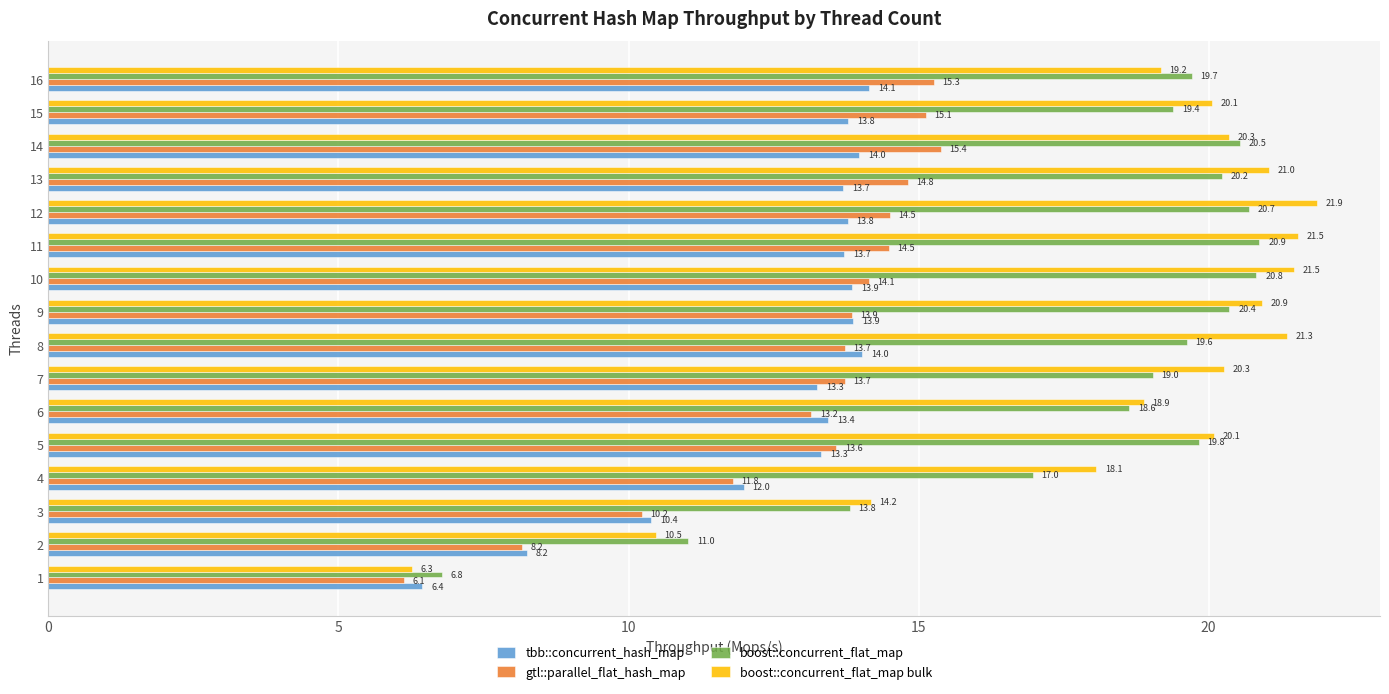

What value does the tbb::concurrent_hash_map series have at 8?

14.0